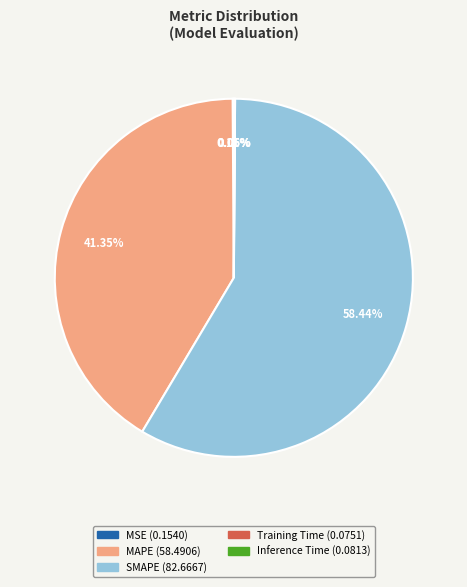

Which slice is the largest?

SMAPE